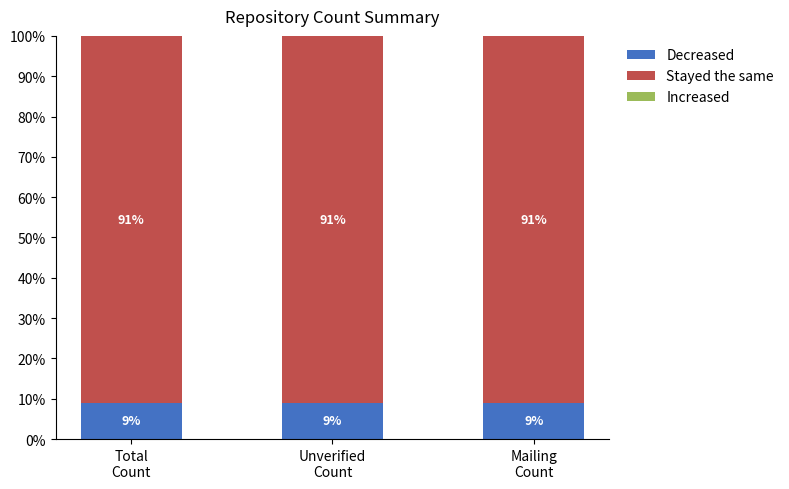

What is the highest value of the Decreased series?

9